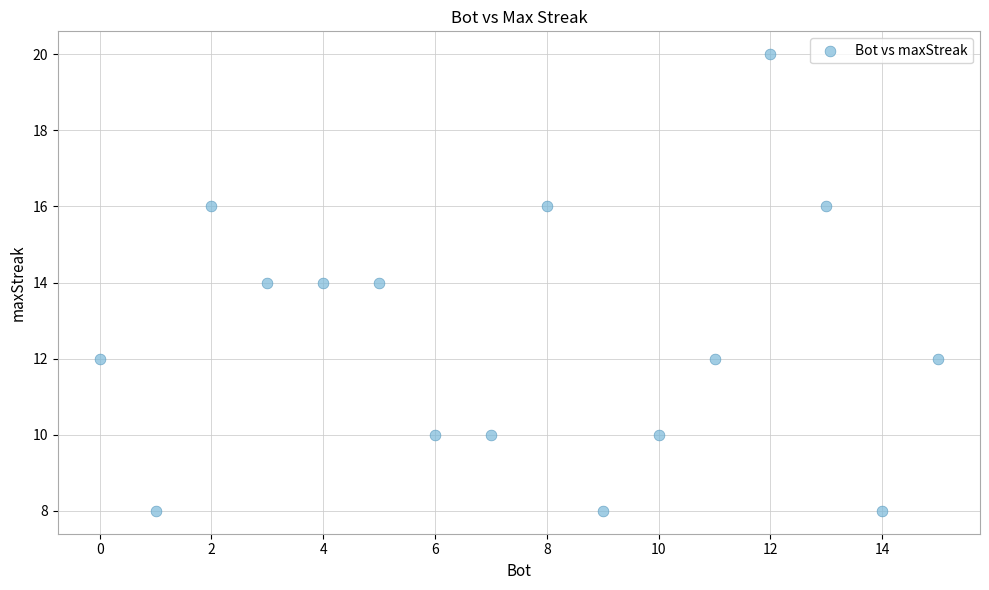

What is the range of Y values (max minus min)?

12